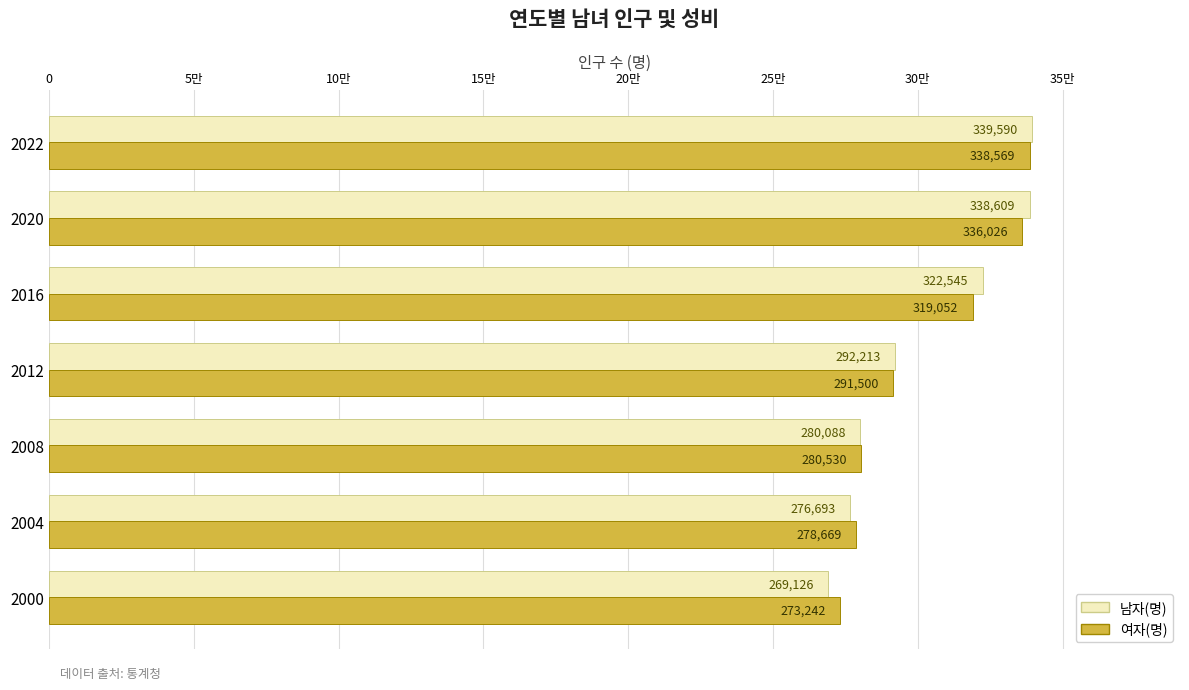

Rank the series by their maximum value, from highest to lowest.

남자(명), 여자(명)